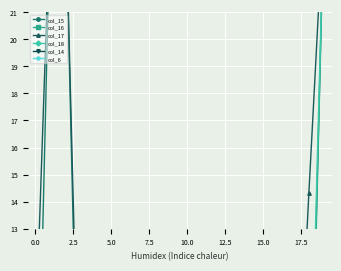

How many times do col_16 and col_15 cross each other?

4